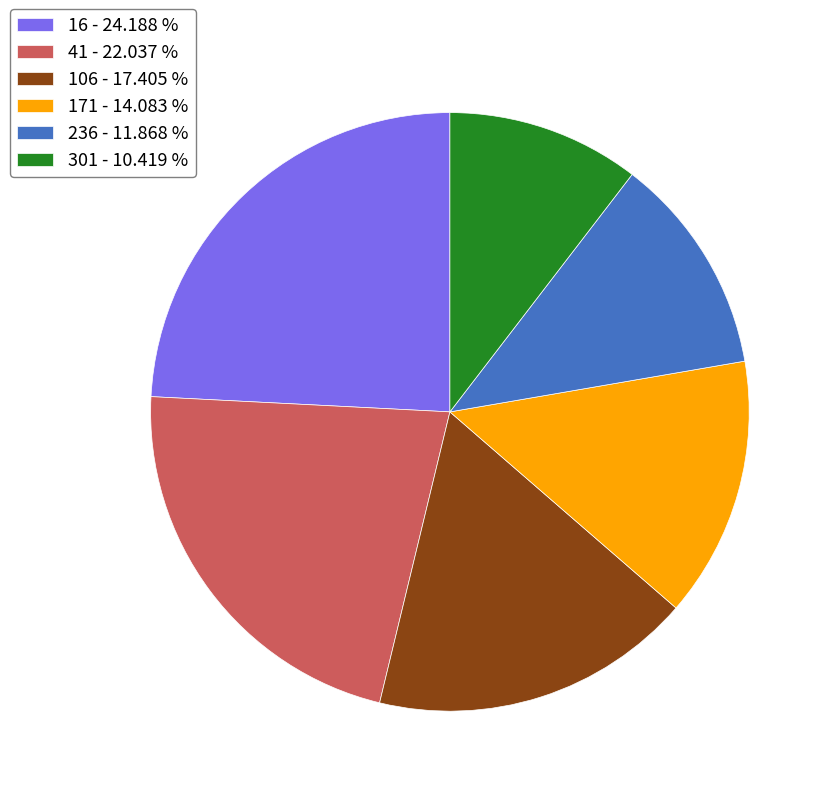

Do 106 - 17.405 % and 16 - 24.188 % together represent more than half of the pie?

No